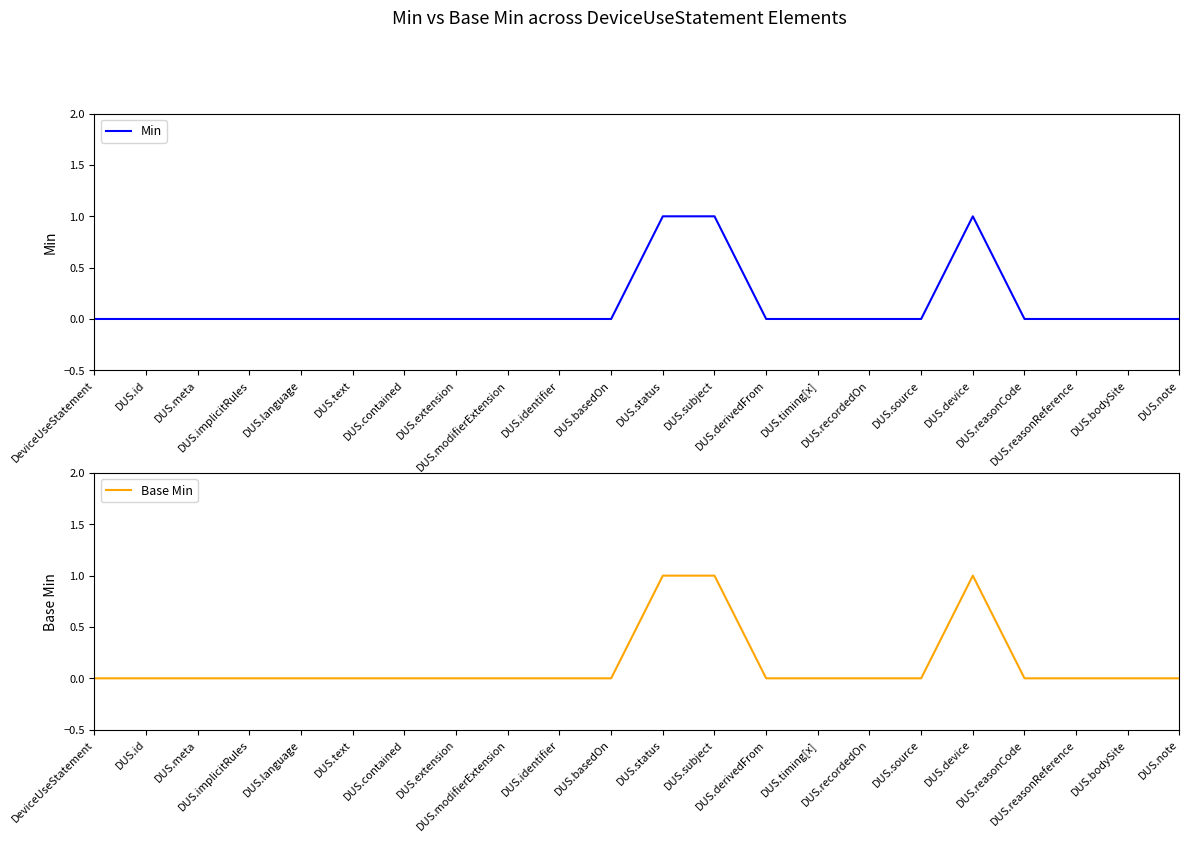

Reading left to right, extract all data points from this chart.

Min: 0	0	0	0	0	0	0	0	0	0	0	1	1	0	0	0	0	1	0	0	0	0
Base Min: 0	0	0	0	0	0	0	0	0	0	0	1	1	0	0	0	0	1	0	0	0	0